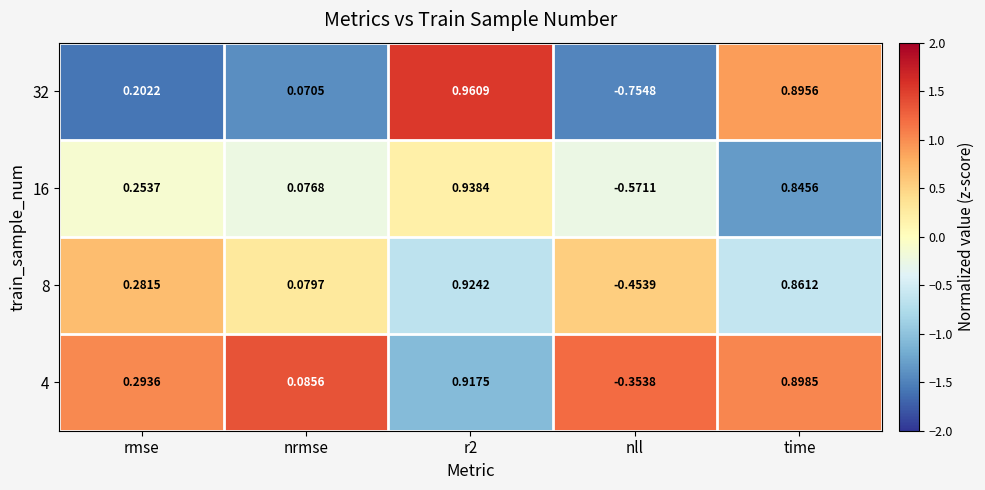

Which category has the lowest value in the 8 series?

nll